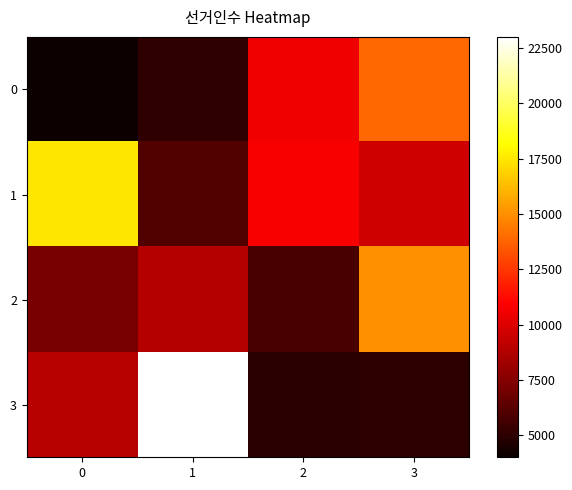

Rank the series by their maximum value, from lowest to highest.

0, 2, 1, 3